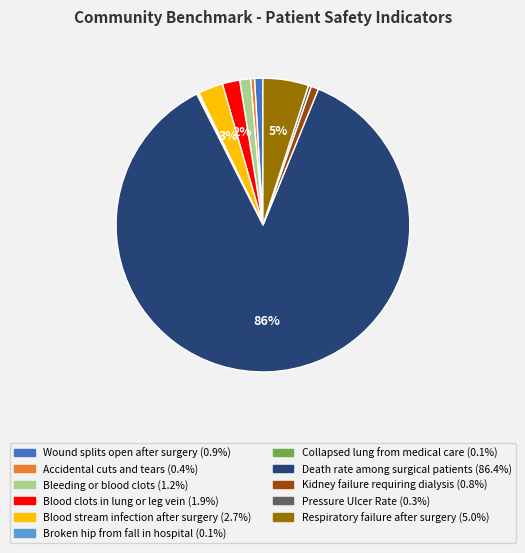

To the nearest percent, what is the difference between the Wound splits open after surgery and Respiratory failure after surgery slice percentages?

4%